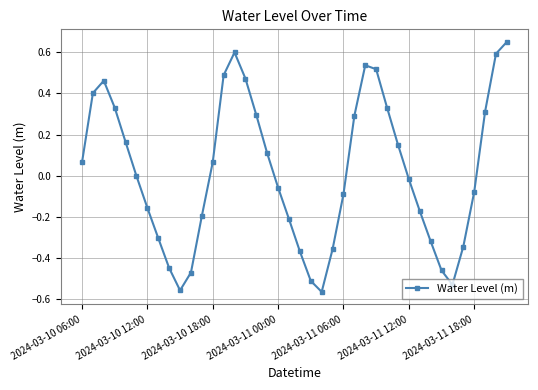

How many categories are shown in the chart?

40